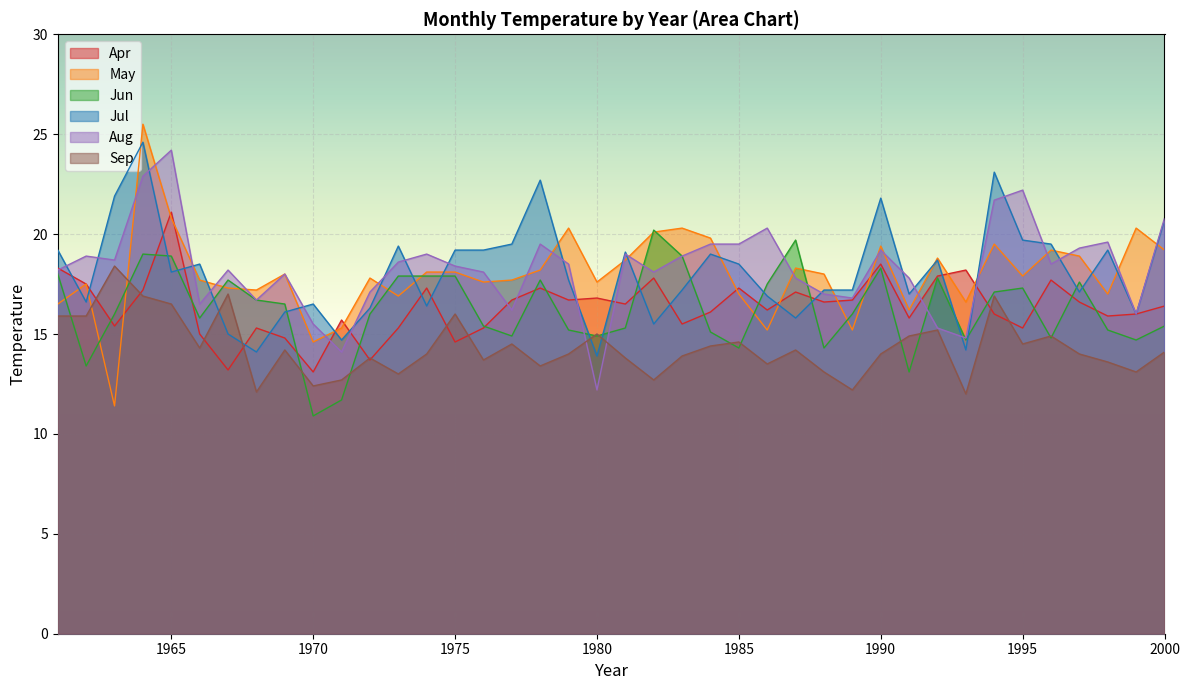

How many lines are shown in the chart?

6